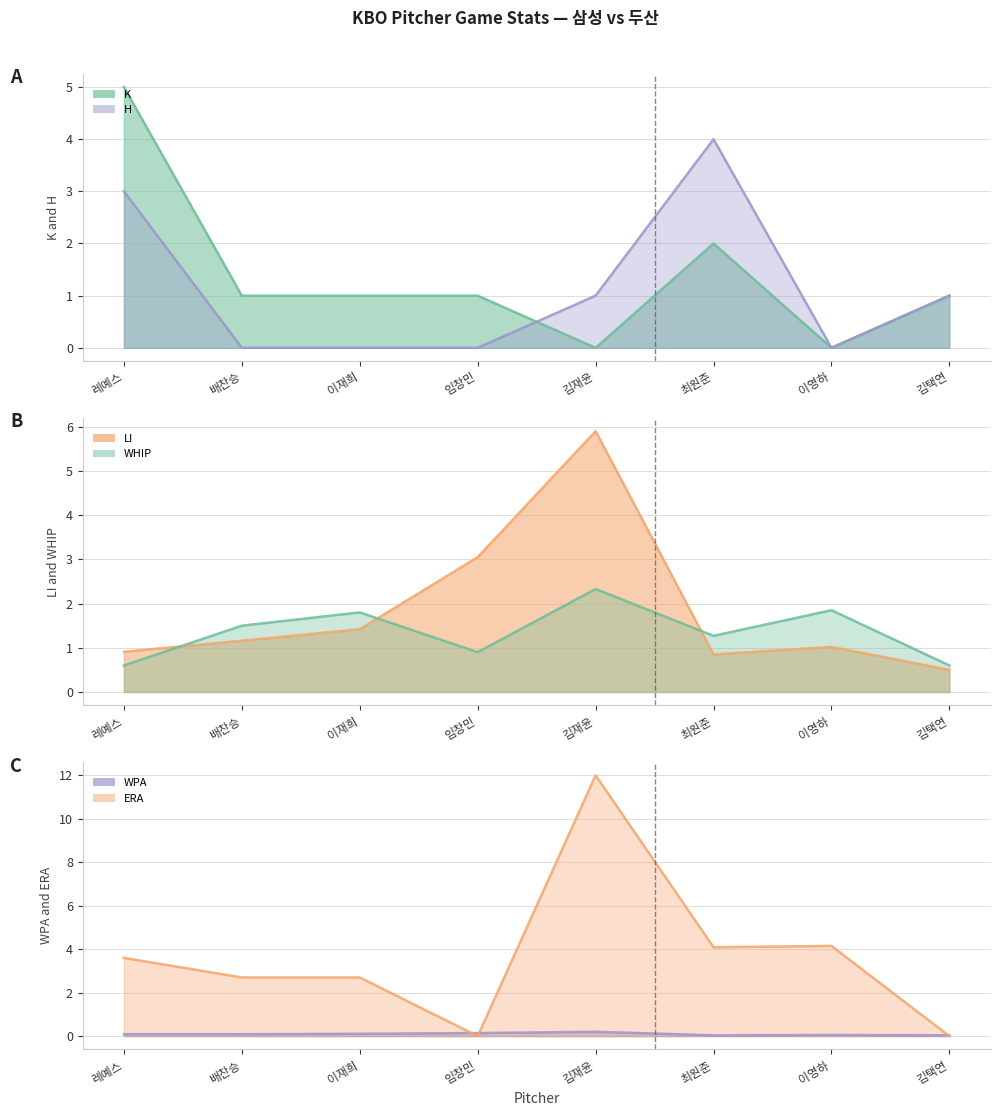

In K, how many points are higher than both neighbors (excluding endpoints)?

1